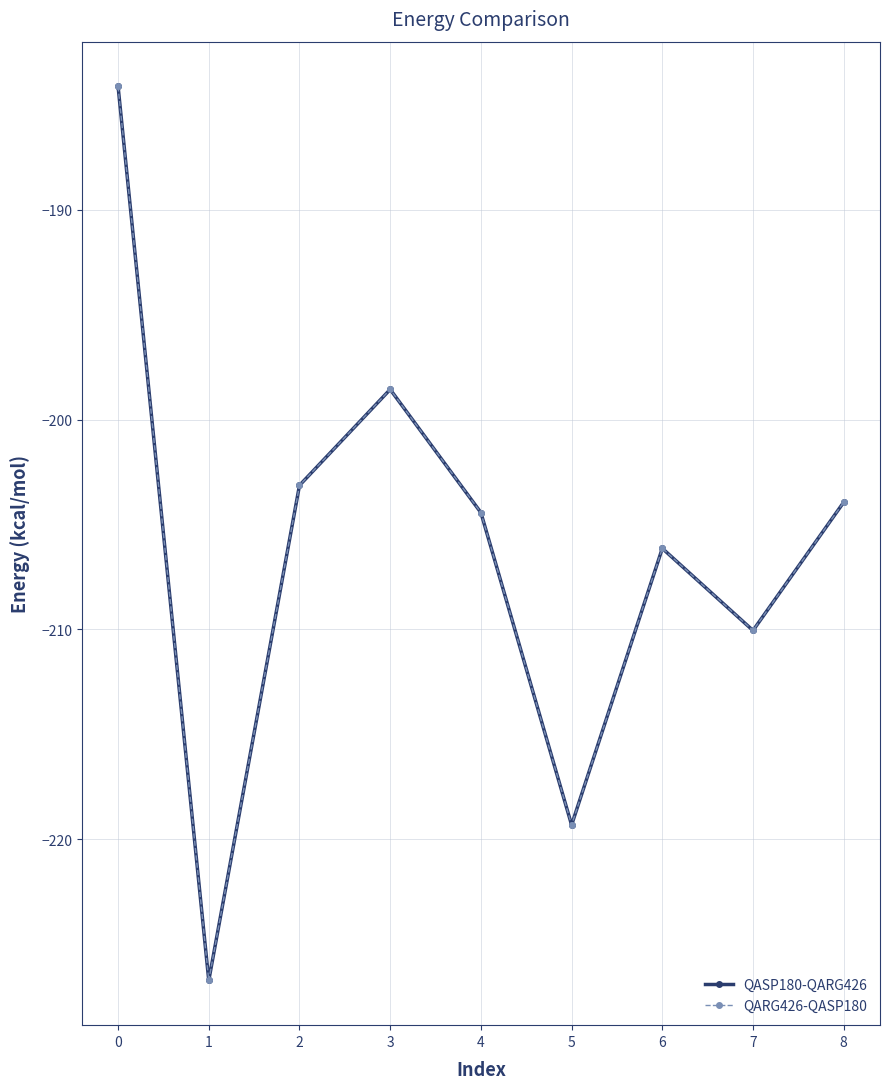

The QASP180-QARG426 series shows -88.6 at 4. True or false?

False